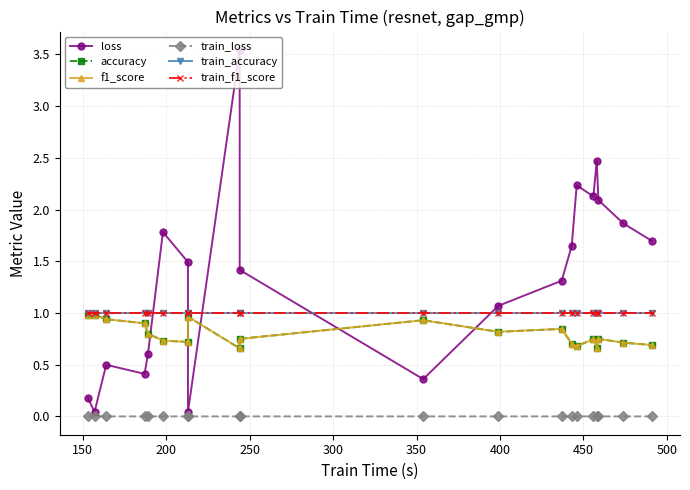

Which series has the widest spread of values?

loss